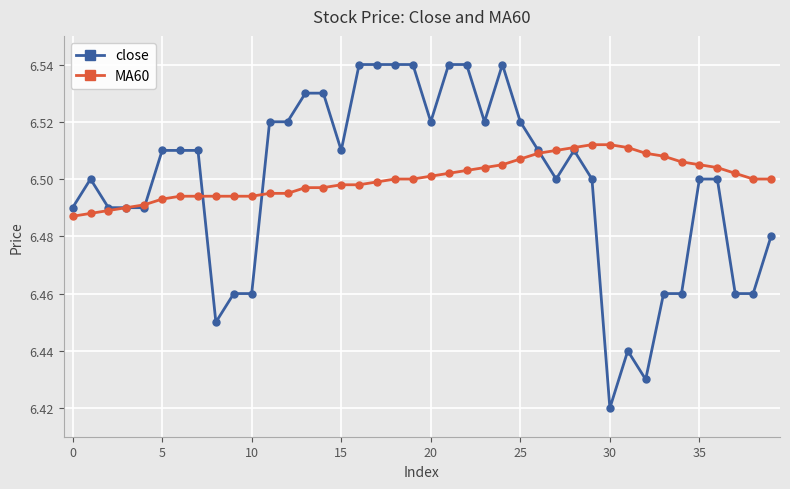

Rank the series by their maximum value, from lowest to highest.

MA60, close